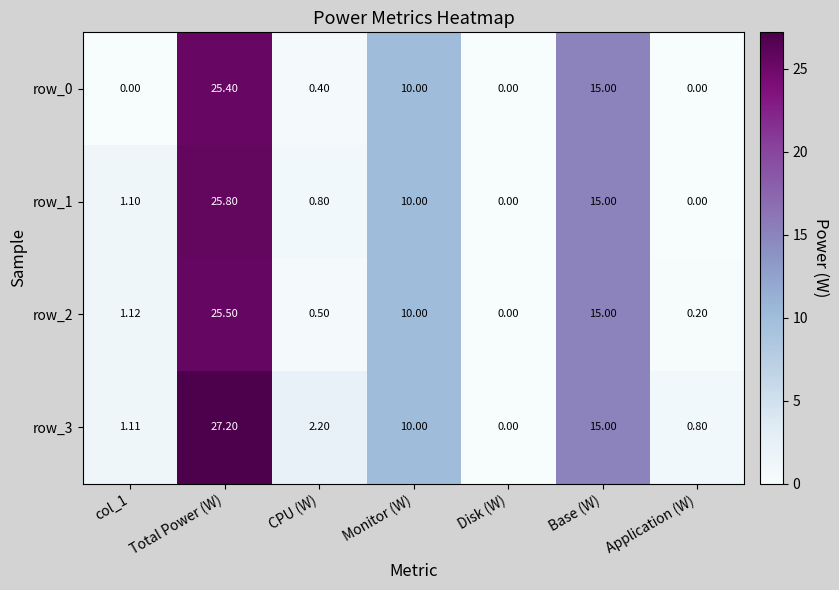

Count the number of data series in this chart.

4